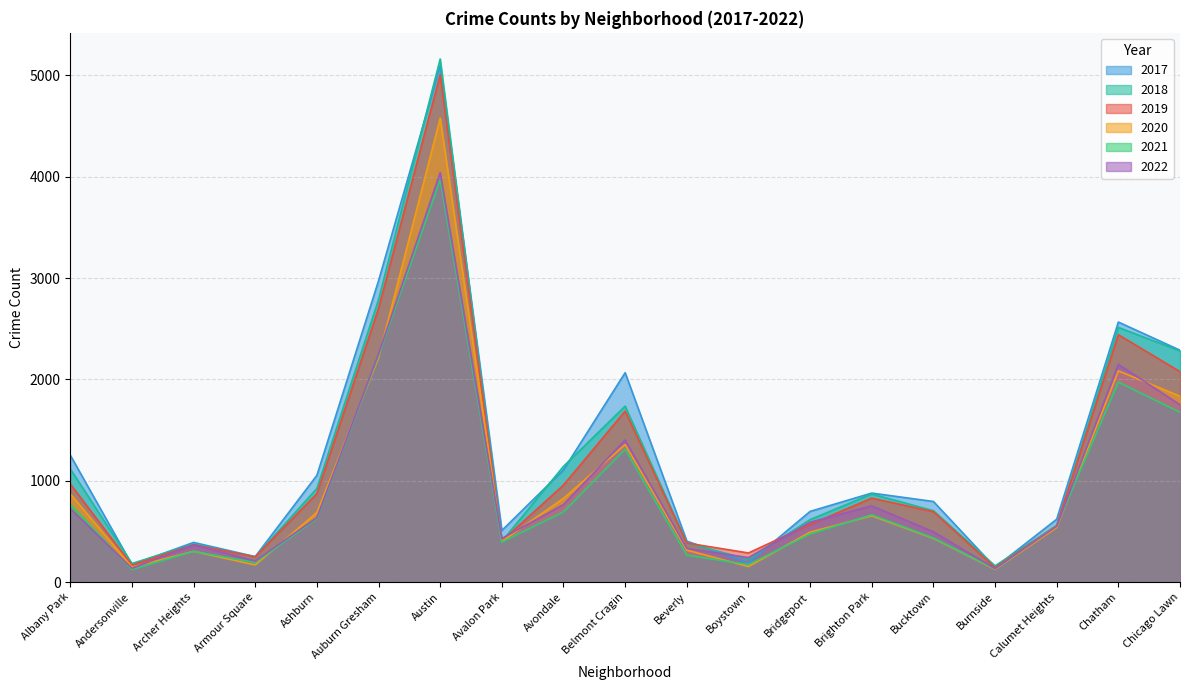

How many data points does each series have?

19